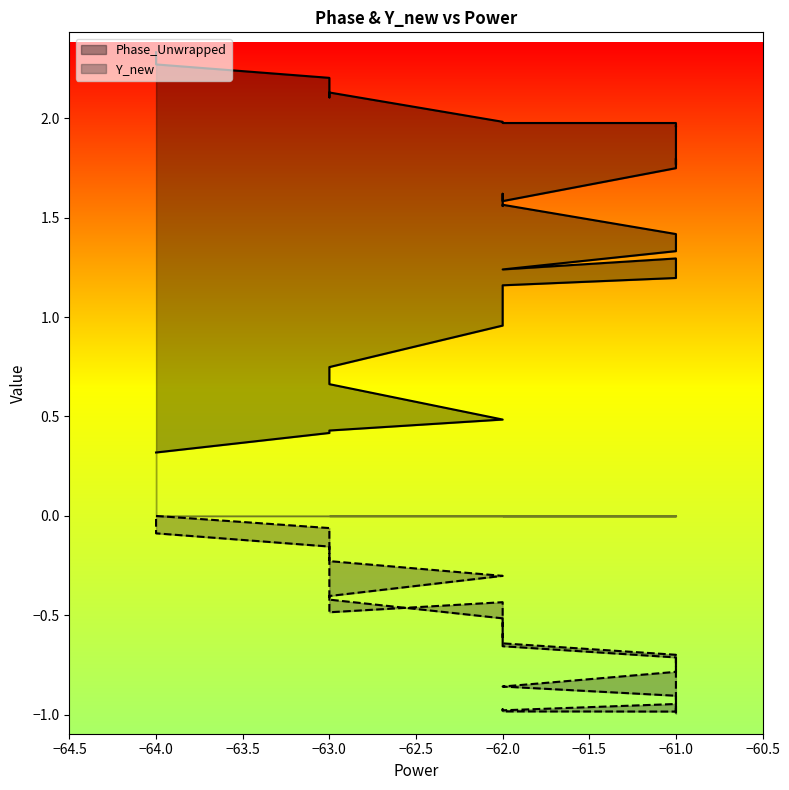

True or false: Phase_Unwrapped and Y_new cross at least once.

False